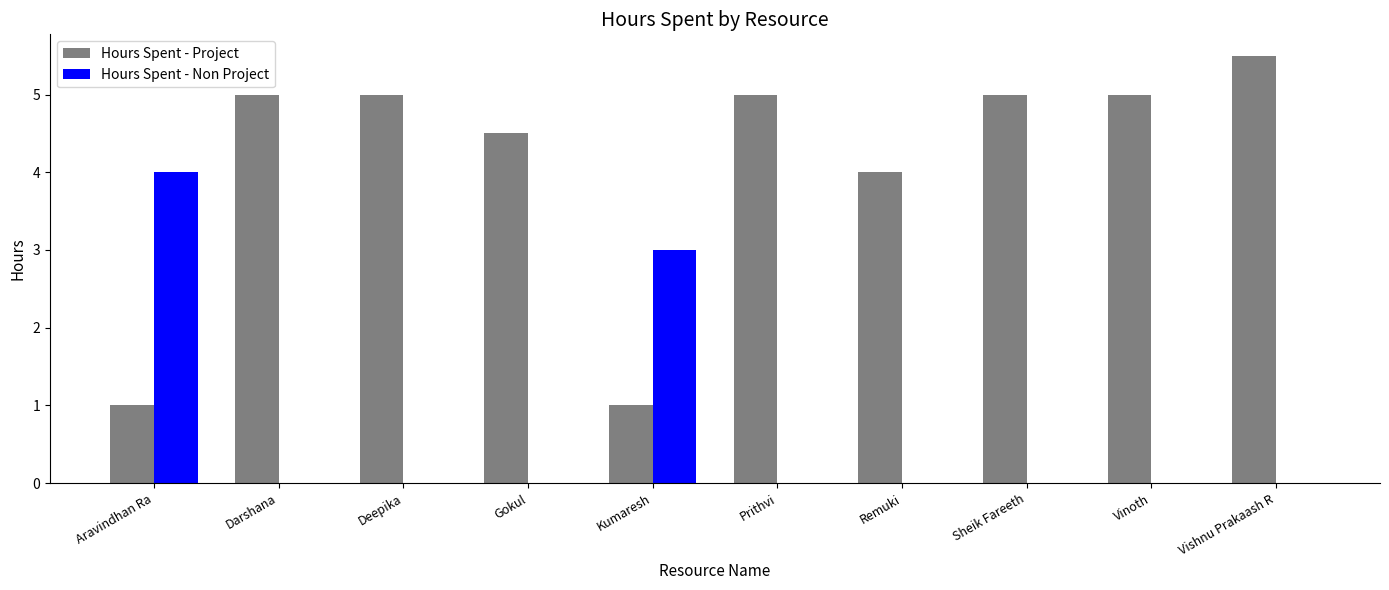

Which series changed the most between Kumaresh and Vinoth?

Hours Spent - Project